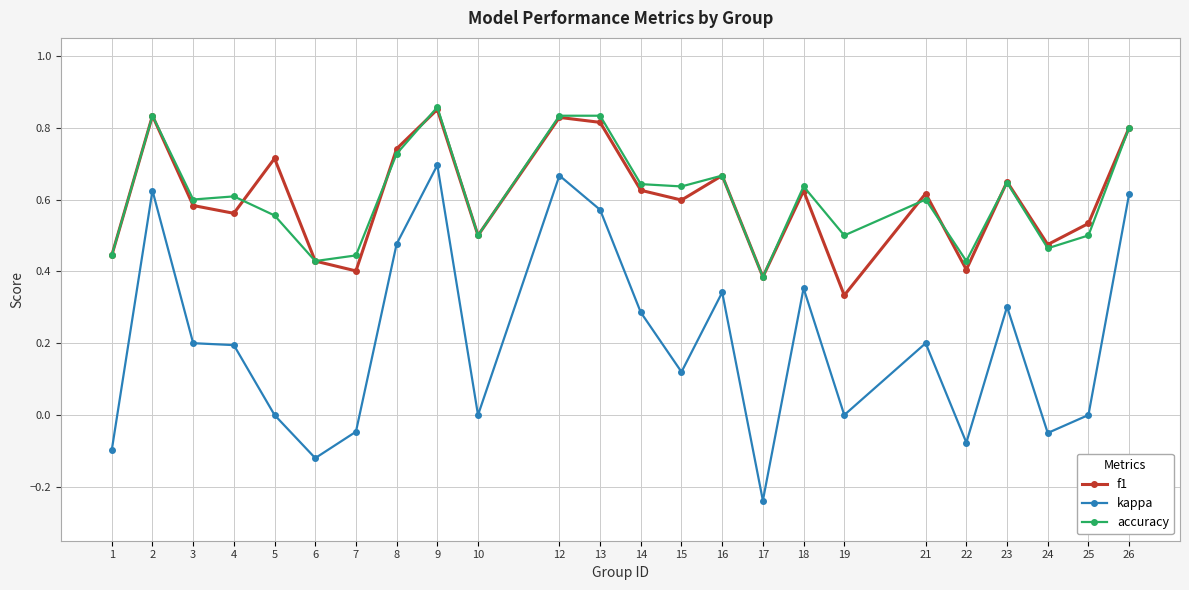

True or false: kappa has a value of 0.6 at 19.

False